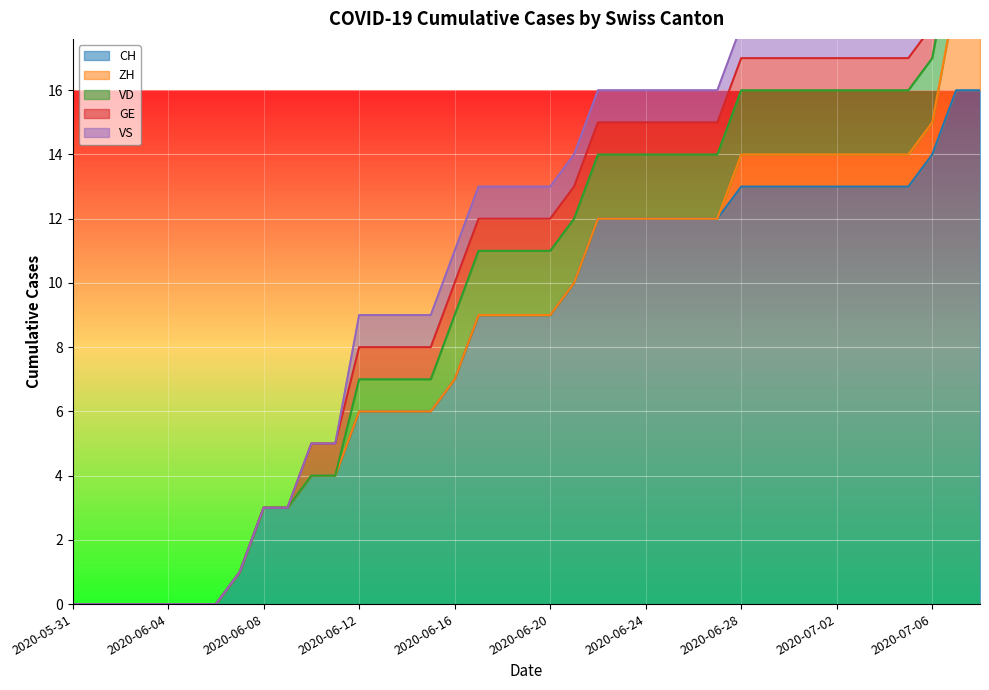

Reading left to right, list all the values displayed in this chart.

CH: 2020-05-31=0	2020-06-01=0	2020-06-02=0	2020-06-03=0	2020-06-04=0	2020-06-05=0	2020-06-06=0	2020-06-07=1	2020-06-08=3	2020-06-09=3	2020-06-10=4	2020-06-11=4	2020-06-12=6	2020-06-13=6	2020-06-14=6	2020-06-15=6	2020-06-16=7	2020-06-17=9	2020-06-18=9	2020-06-19=9	2020-06-20=9	2020-06-21=10	2020-06-22=12	2020-06-23=12	2020-06-24=12	2020-06-25=12	2020-06-26=12	2020-06-27=12	2020-06-28=13	2020-06-29=13	2020-06-30=13	2020-07-01=13	2020-07-02=13	2020-07-03=13	2020-07-04=13	2020-07-05=13	2020-07-06=14	2020-07-07=16	2020-07-08=16
ZH: 2020-05-31=0	2020-06-01=0	2020-06-02=0	2020-06-03=0	2020-06-04=0	2020-06-05=0	2020-06-06=0	2020-06-07=0	2020-06-08=0	2020-06-09=0	2020-06-10=0	2020-06-11=0	2020-06-12=0	2020-06-13=0	2020-06-14=0	2020-06-15=0	2020-06-16=0	2020-06-17=0	2020-06-18=0	2020-06-19=0	2020-06-20=0	2020-06-21=0	2020-06-22=0	2020-06-23=0	2020-06-24=0	2020-06-25=0	2020-06-26=0	2020-06-27=0	2020-06-28=1	2020-06-29=1	2020-06-30=1	2020-07-01=1	2020-07-02=1	2020-07-03=1	2020-07-04=1	2020-07-05=1	2020-07-06=1	2020-07-07=3	2020-07-08=3
VD: 2020-05-31=0	2020-06-01=0	2020-06-02=0	2020-06-03=0	2020-06-04=0	2020-06-05=0	2020-06-06=0	2020-06-07=0	2020-06-08=0	2020-06-09=0	2020-06-10=0	2020-06-11=0	2020-06-12=1	2020-06-13=1	2020-06-14=1	2020-06-15=1	2020-06-16=2	2020-06-17=2	2020-06-18=2	2020-06-19=2	2020-06-20=2	2020-06-21=2	2020-06-22=2	2020-06-23=2	2020-06-24=2	2020-06-25=2	2020-06-26=2	2020-06-27=2	2020-06-28=2	2020-06-29=2	2020-06-30=2	2020-07-01=2	2020-07-02=2	2020-07-03=2	2020-07-04=2	2020-07-05=2	2020-07-06=2	2020-07-07=2	2020-07-08=2
GE: 2020-05-31=0	2020-06-01=0	2020-06-02=0	2020-06-03=0	2020-06-04=0	2020-06-05=0	2020-06-06=0	2020-06-07=0	2020-06-08=0	2020-06-09=0	2020-06-10=1	2020-06-11=1	2020-06-12=1	2020-06-13=1	2020-06-14=1	2020-06-15=1	2020-06-16=1	2020-06-17=1	2020-06-18=1	2020-06-19=1	2020-06-20=1	2020-06-21=1	2020-06-22=1	2020-06-23=1	2020-06-24=1	2020-06-25=1	2020-06-26=1	2020-06-27=1	2020-06-28=1	2020-06-29=1	2020-06-30=1	2020-07-01=1	2020-07-02=1	2020-07-03=1	2020-07-04=1	2020-07-05=1	2020-07-06=1	2020-07-07=1	2020-07-08=1
VS: 2020-05-31=0	2020-06-01=0	2020-06-02=0	2020-06-03=0	2020-06-04=0	2020-06-05=0	2020-06-06=0	2020-06-07=0	2020-06-08=0	2020-06-09=0	2020-06-10=0	2020-06-11=0	2020-06-12=1	2020-06-13=1	2020-06-14=1	2020-06-15=1	2020-06-16=1	2020-06-17=1	2020-06-18=1	2020-06-19=1	2020-06-20=1	2020-06-21=1	2020-06-22=1	2020-06-23=1	2020-06-24=1	2020-06-25=1	2020-06-26=1	2020-06-27=1	2020-06-28=1	2020-06-29=1	2020-06-30=1	2020-07-01=1	2020-07-02=1	2020-07-03=1	2020-07-04=1	2020-07-05=1	2020-07-06=1	2020-07-07=1	2020-07-08=1